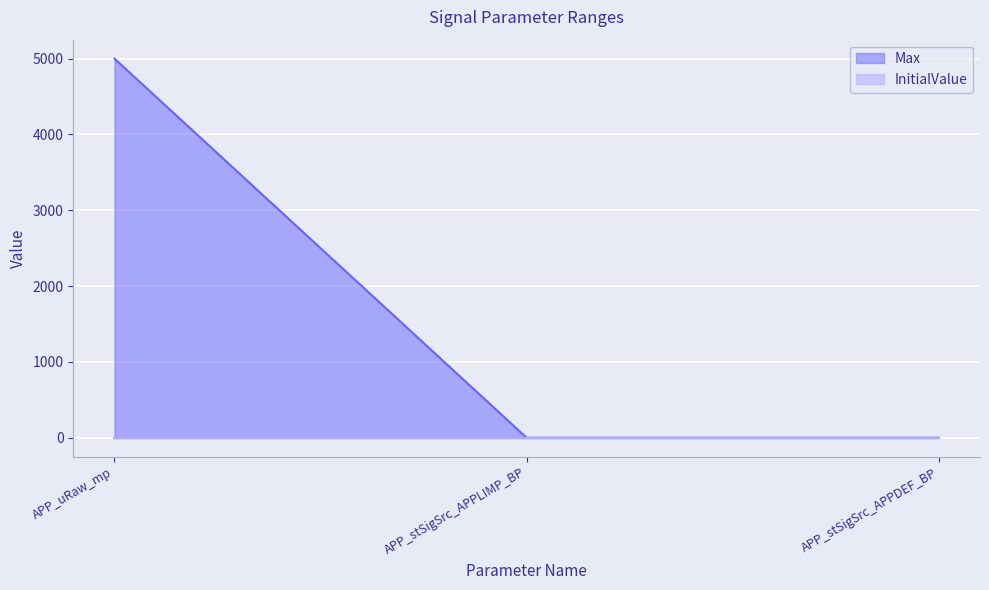

Reading left to right, extract all data points from this chart.

5000	1	1